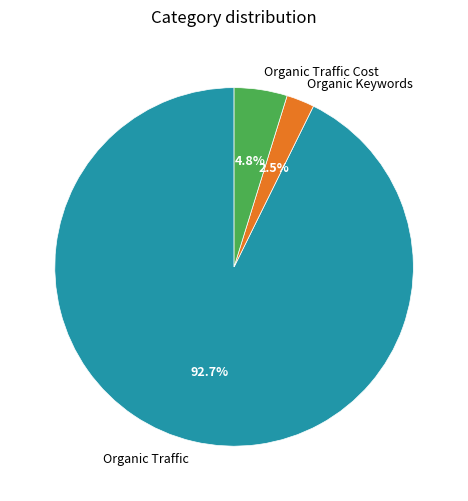

Between Organic Traffic Cost and Organic Keywords, which is larger?

Organic Traffic Cost